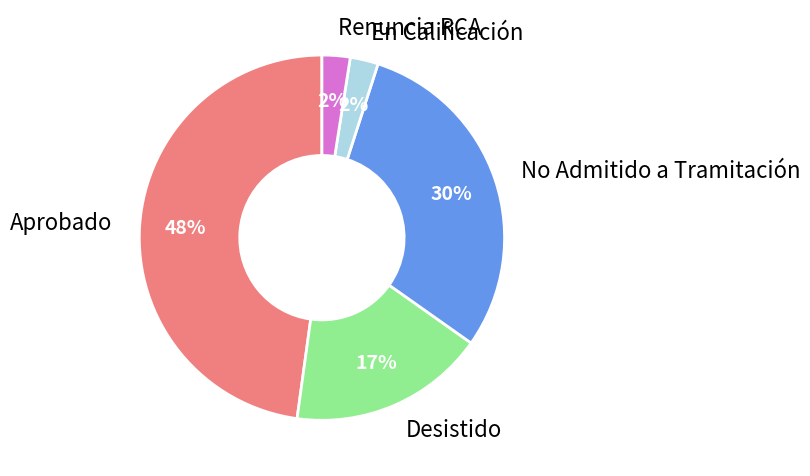

Which has a higher value, No Admitido a Tramitación or Aprobado?

Aprobado